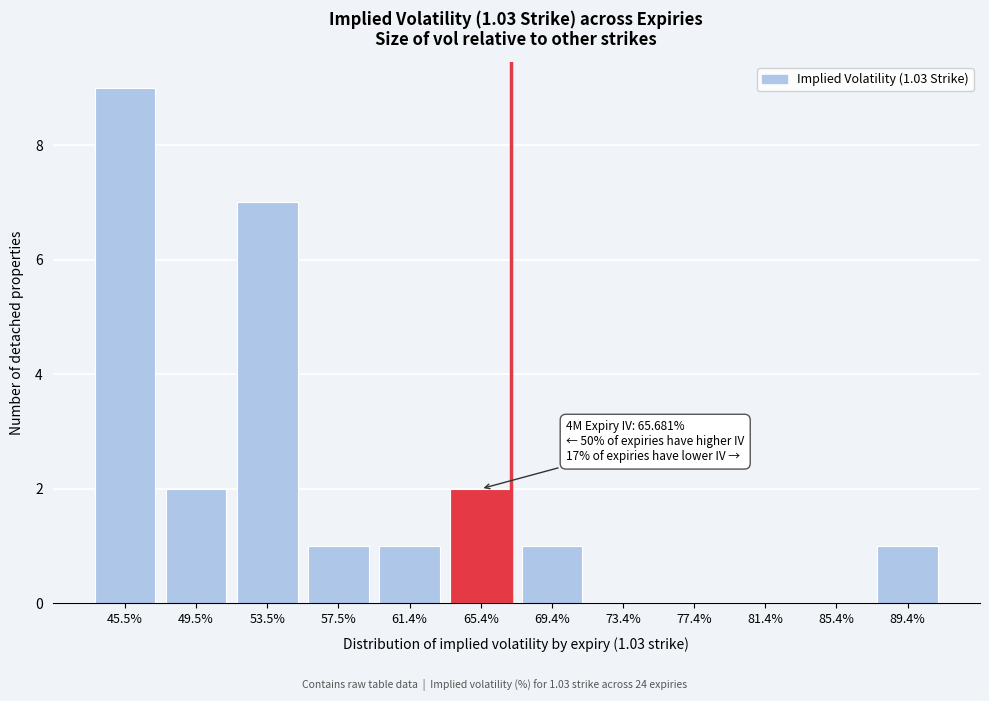

Reading right to left, list all the values displayed in this chart.

89.4%=1	85.4%=0	81.4%=0	77.4%=0	73.4%=0	69.4%=1	65.4%=2	61.4%=1	57.5%=1	53.5%=7	49.5%=2	45.5%=9